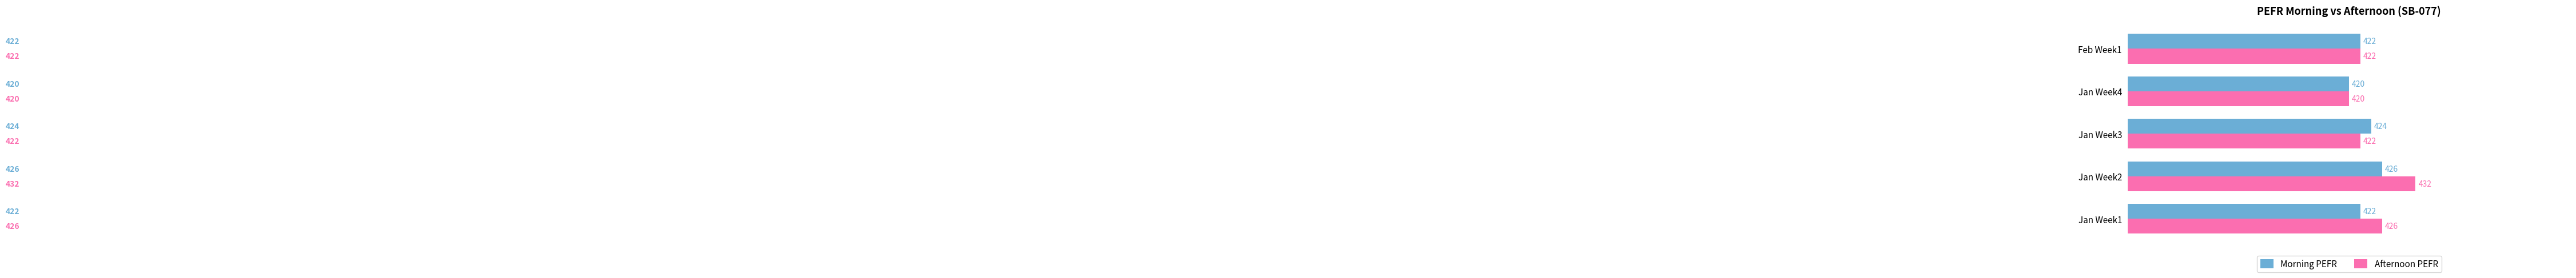

Which series has the largest range (max minus min)?

Afternoon PEFR